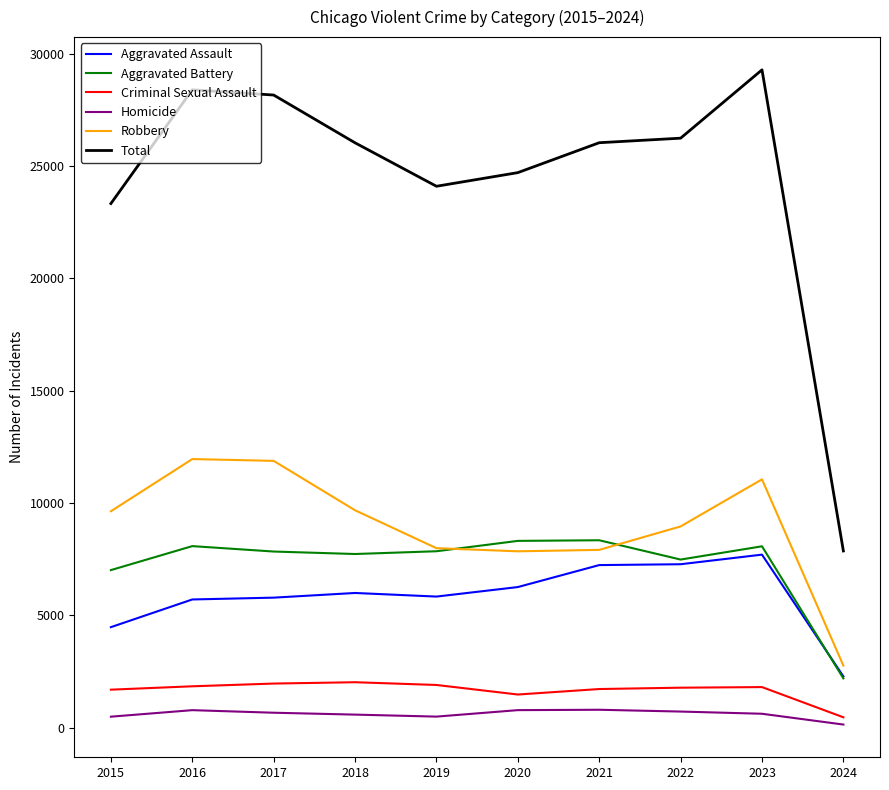

True or false: Robbery and Aggravated Assault cross at least once.

False